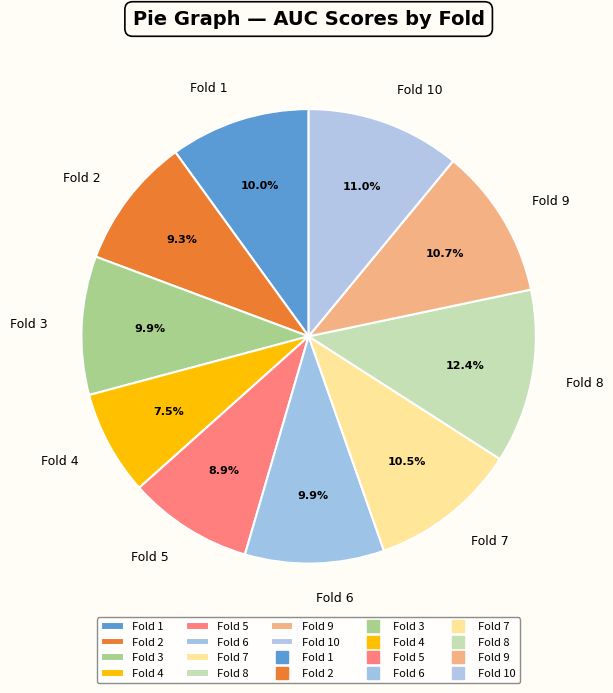

How many segments does this pie chart have?

10